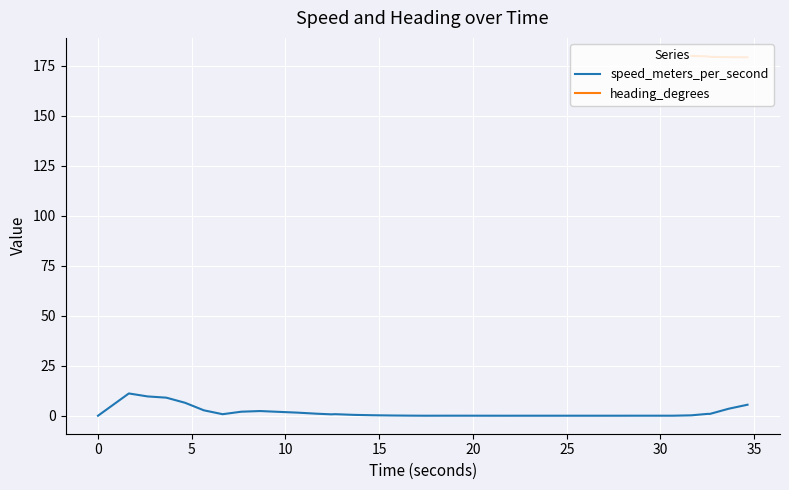

Does the chart display data point markers on the line(s)?

No